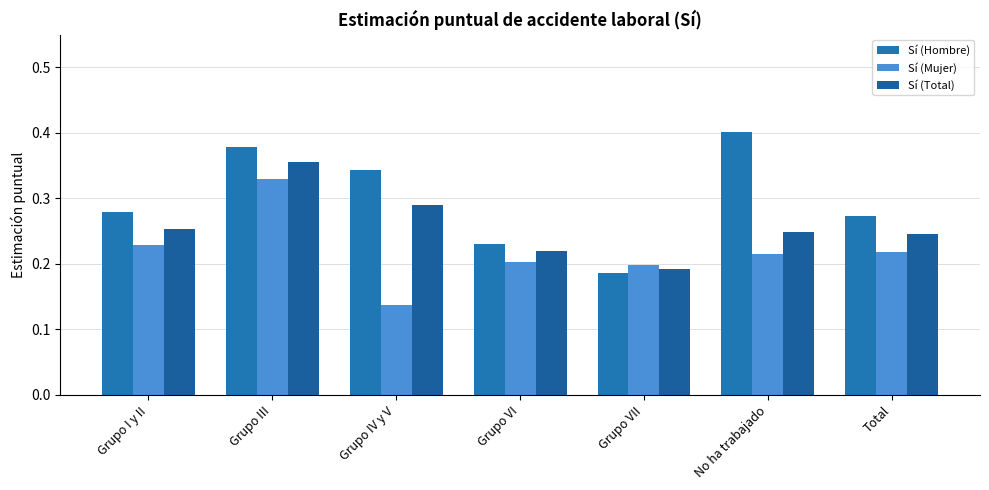

Which series has the largest total across all categories?

Sí (Hombre)